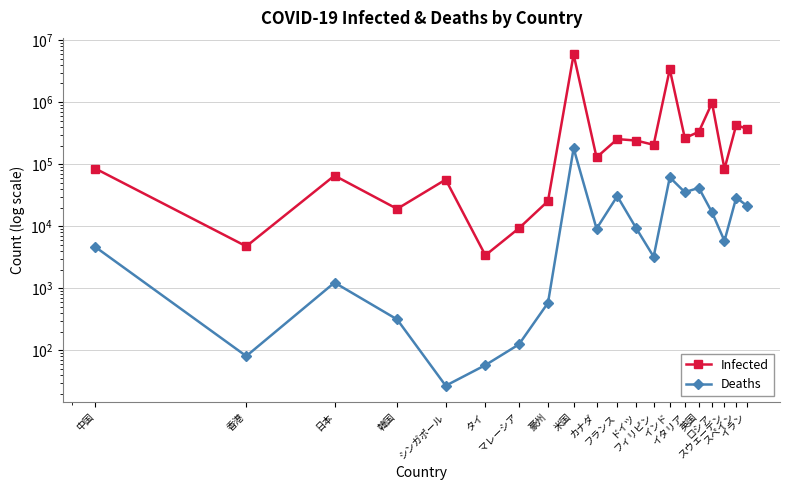

True or false: Infected and Deaths intersect in this chart.

False